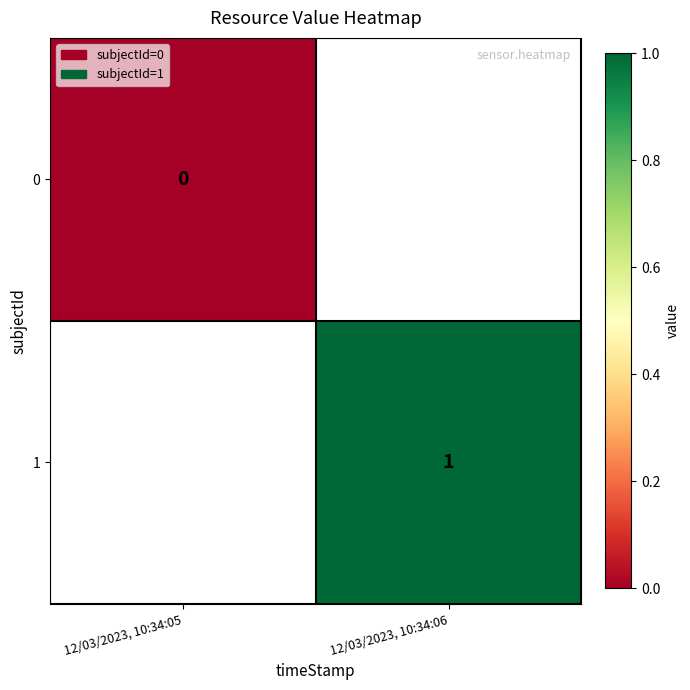

Is the value of 0 at 12/03/2023, 10:34:05 greater than the value of 1 at 12/03/2023, 10:34:06?

No